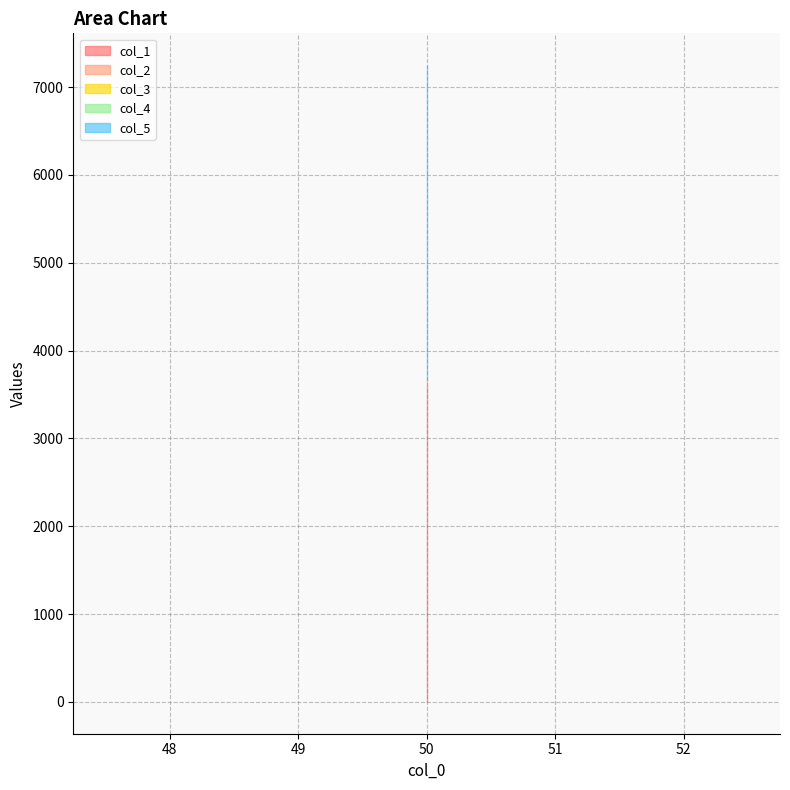

What are all the series names shown in the legend?

col_1, col_2, col_3, col_4, col_5